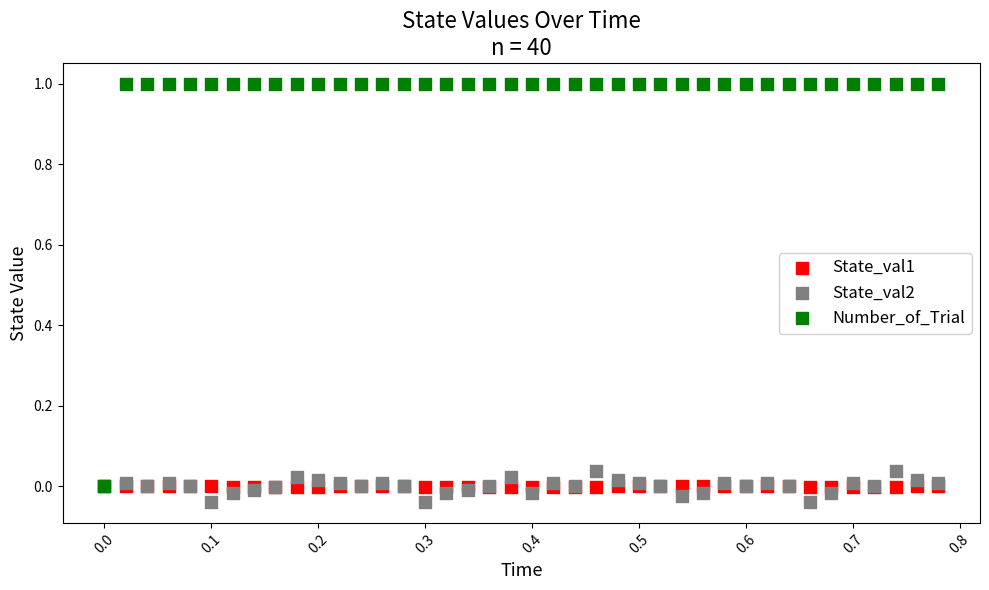

Which series has the largest Y range (max minus min)?

Number_of_Trial